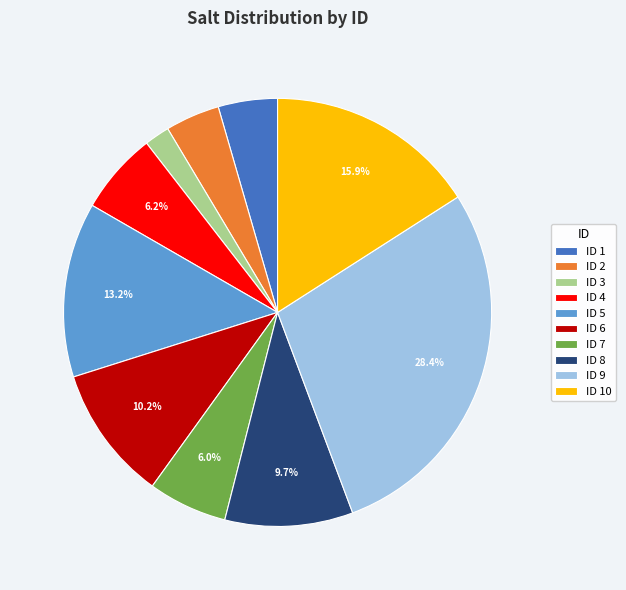

Does any single category account for the majority?

No